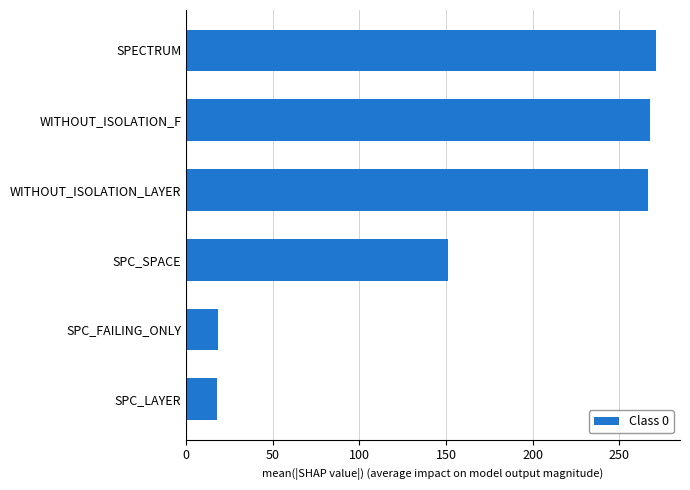

Which category has the highest value across all series?

SPECTRUM